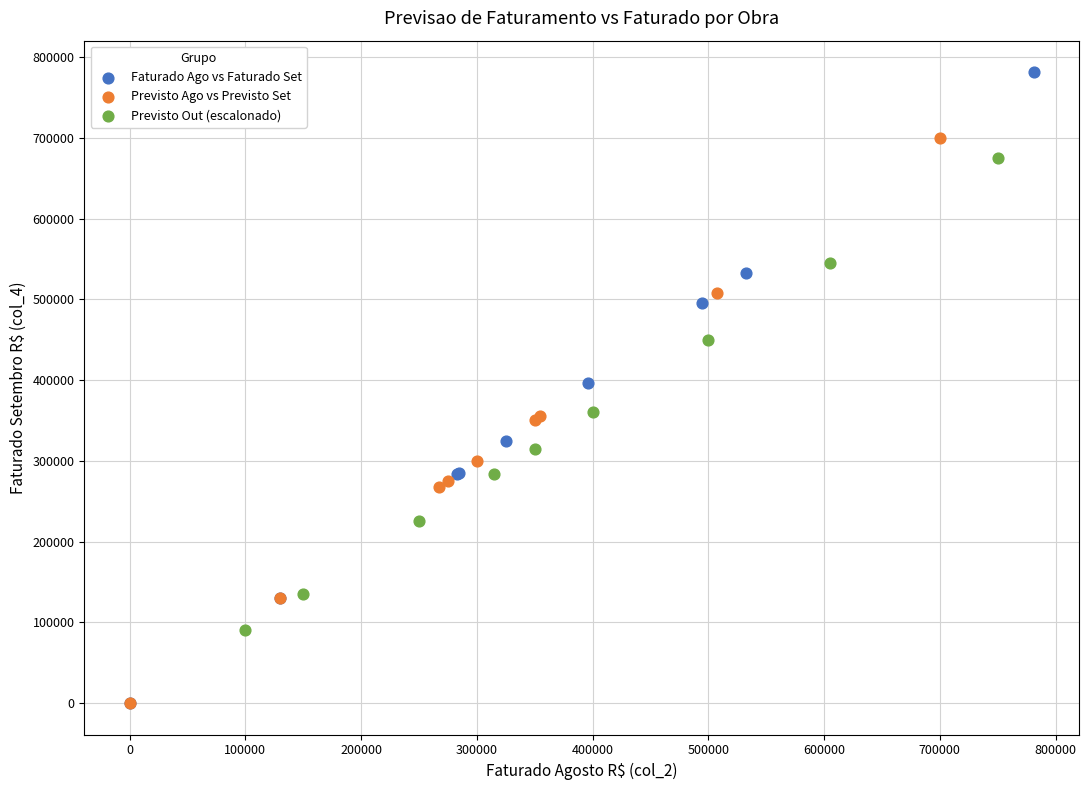

Which series contains the highest Y value?

Faturado Ago vs Faturado Set